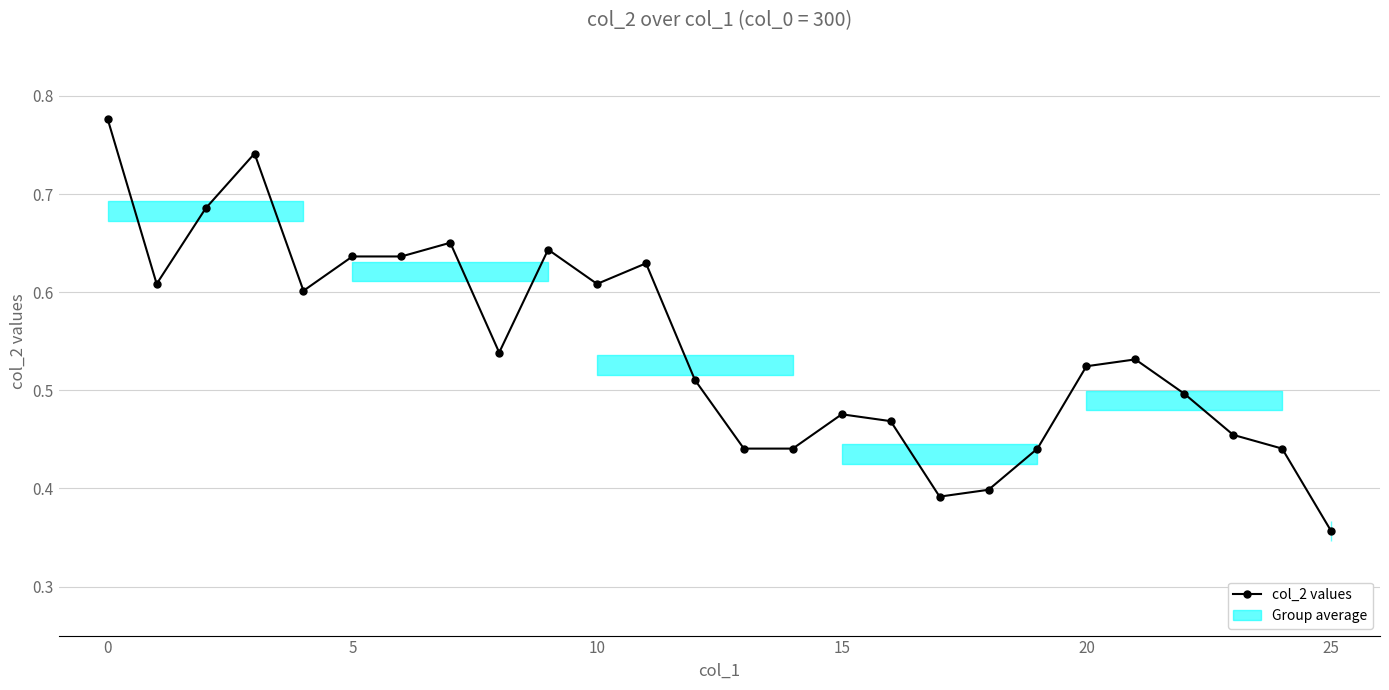

How many categories are shown in the chart?

26